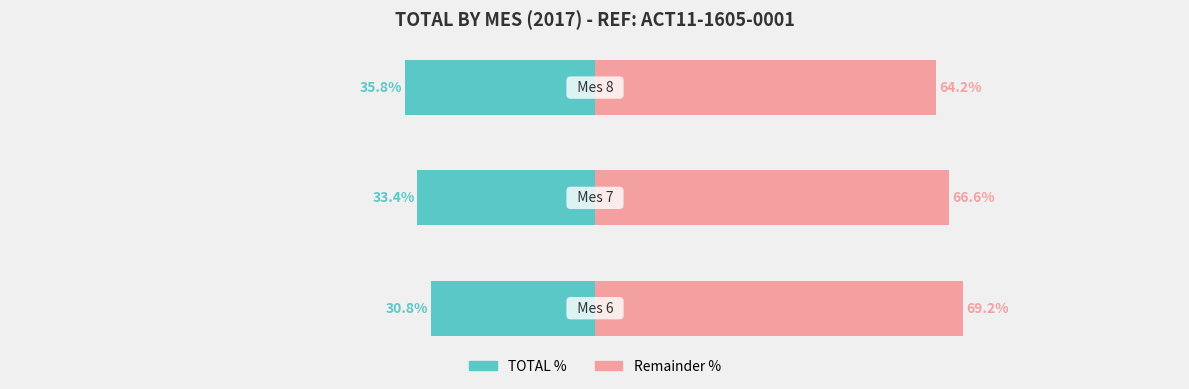

Are the bars horizontal?

Yes